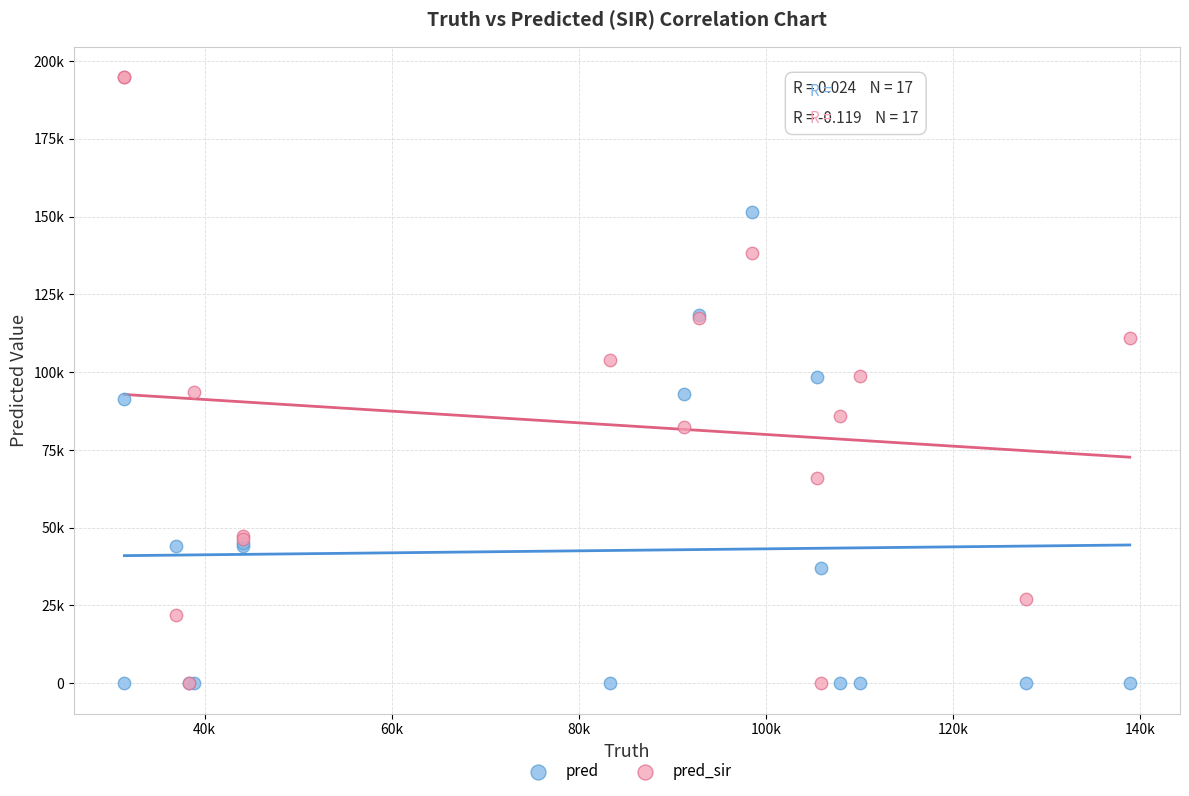

Which series reaches the maximum Y coordinate?

pred_sir